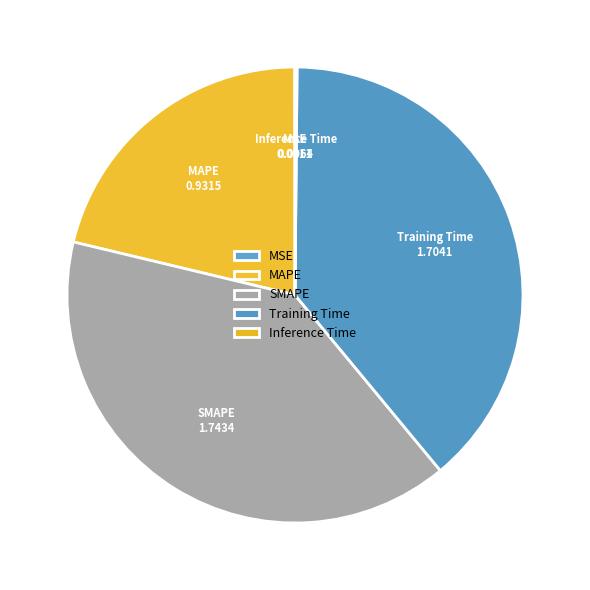

Does any single category account for the majority?

No